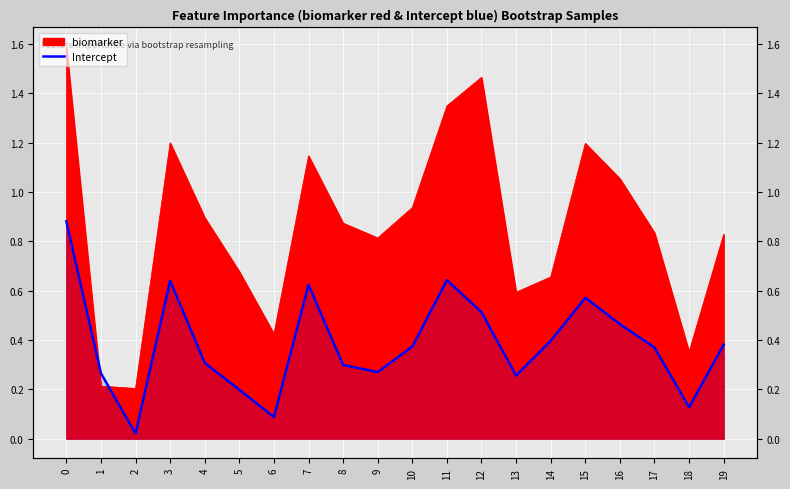

How many points are lower than both their immediate neighbors (excluding endpoints)?

5